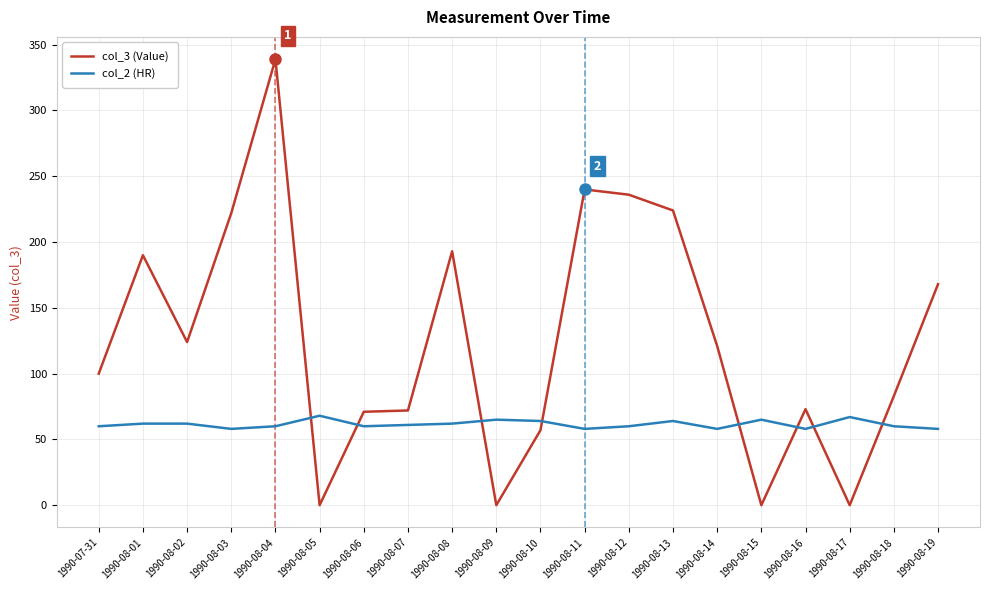

After their last crossing, which series has the higher values: col_3 (Value) or col_2 (HR)?

col_3 (Value)